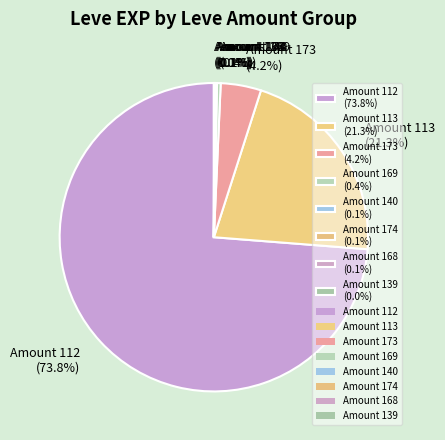

Is there a majority slice in this chart?

Yes